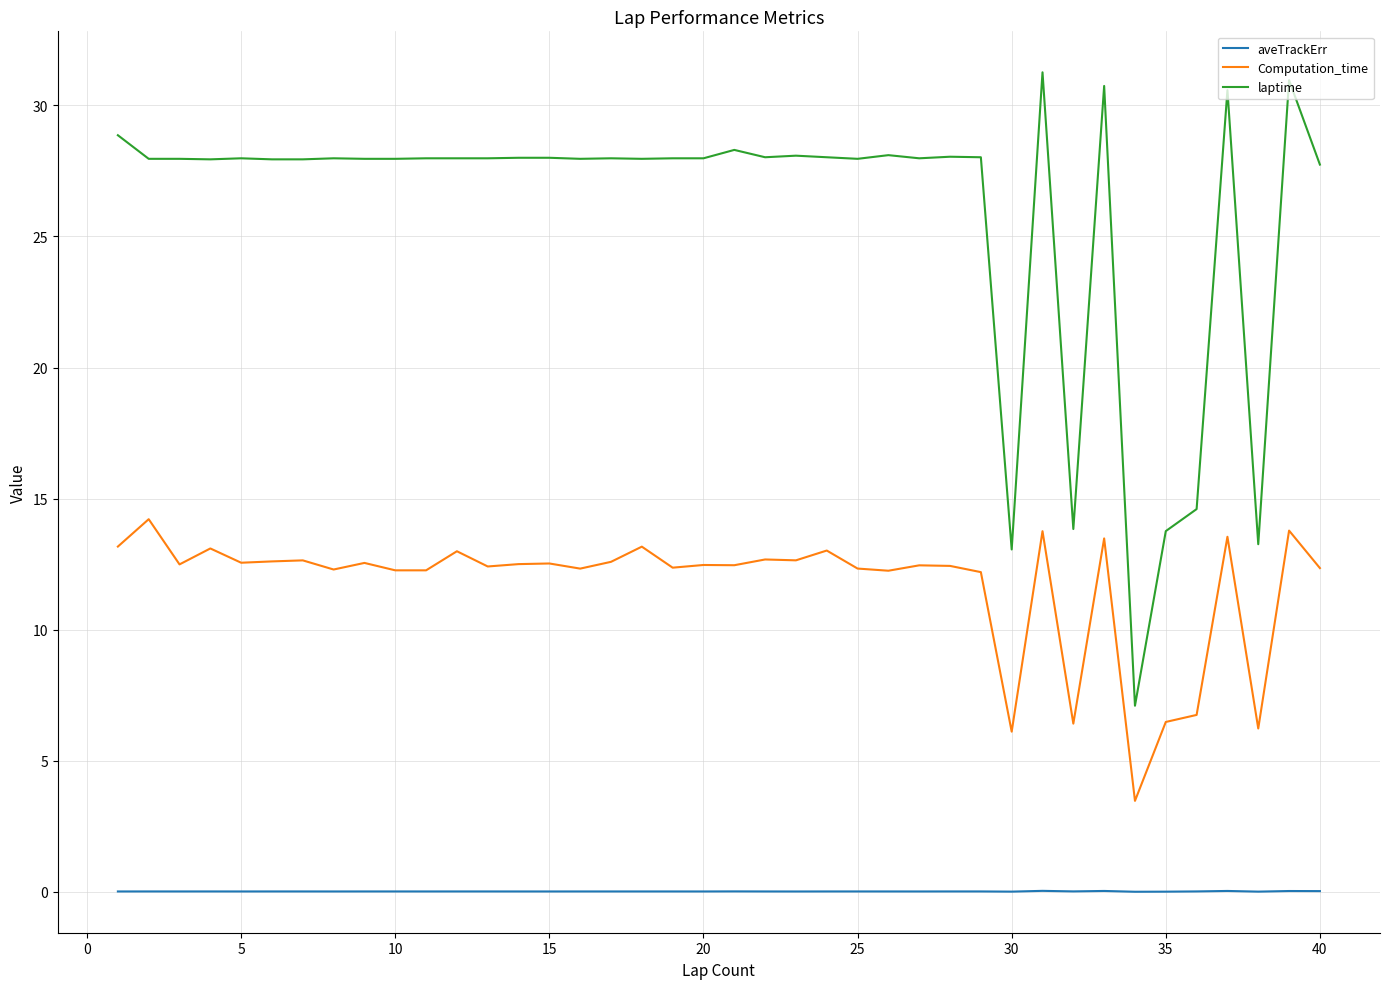

How many values in the laptime series exceed 27?

34